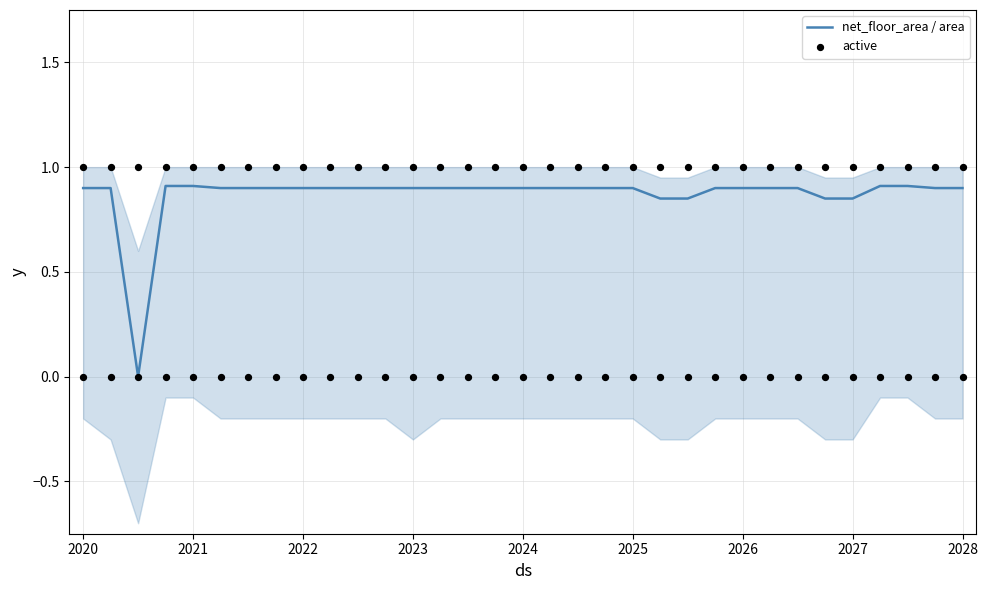

Which series reaches the minimum Y coordinate?

net_floor_area / area